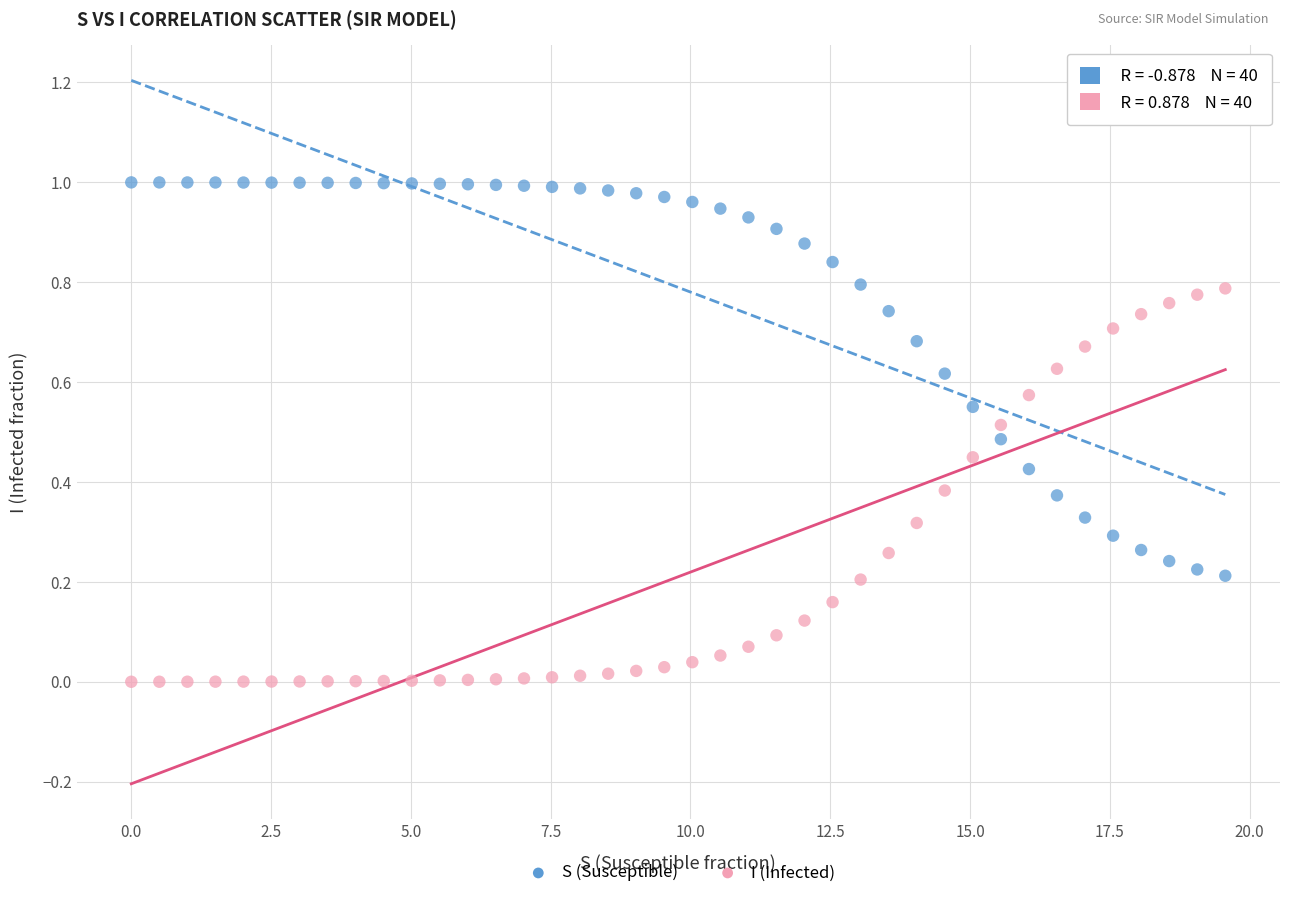

Which series reaches the maximum Y coordinate?

S (Susceptible)